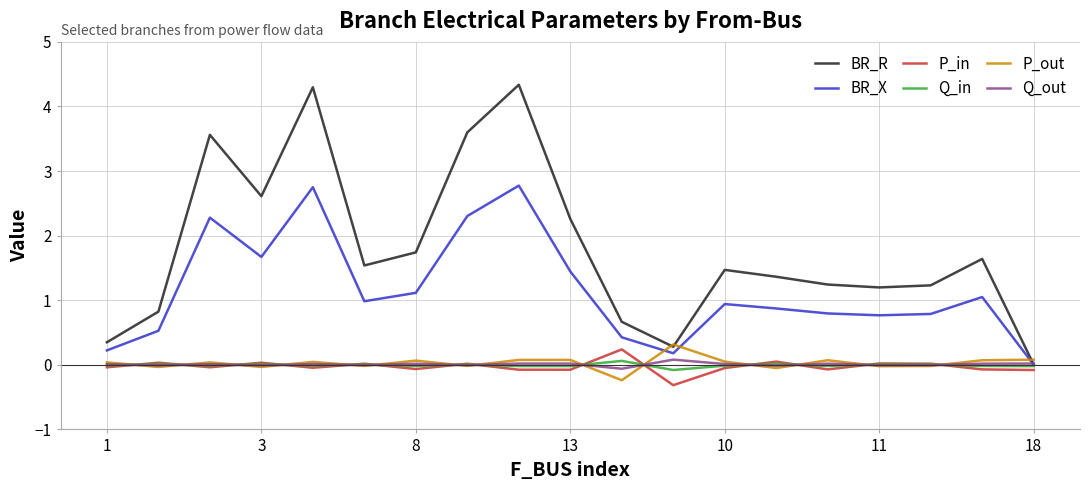

Does the chart display data point markers on the line(s)?

No